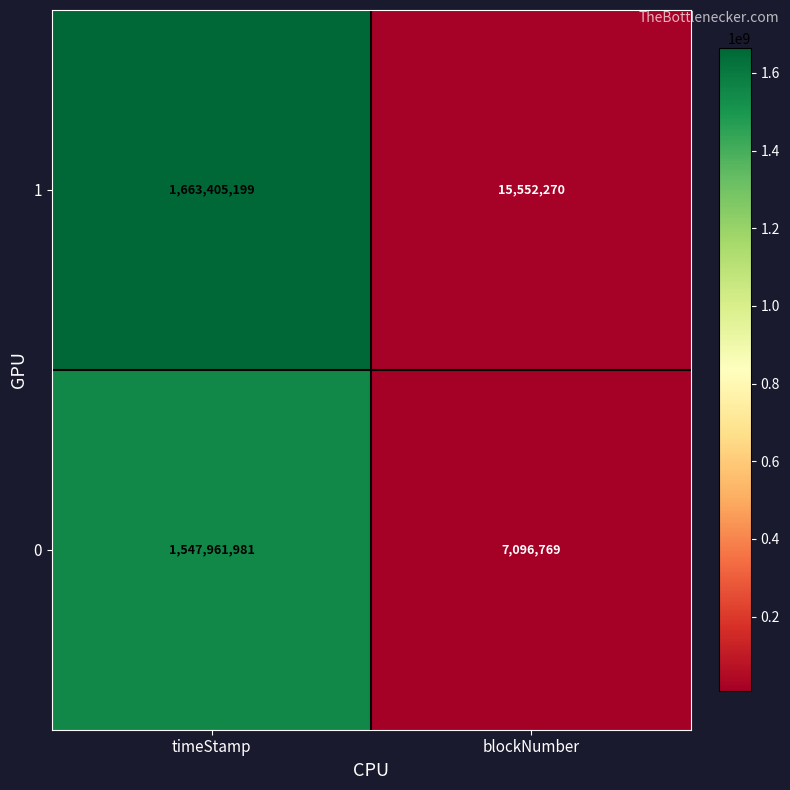

At blockNumber, list the series in order from largest to smallest.

1, 0